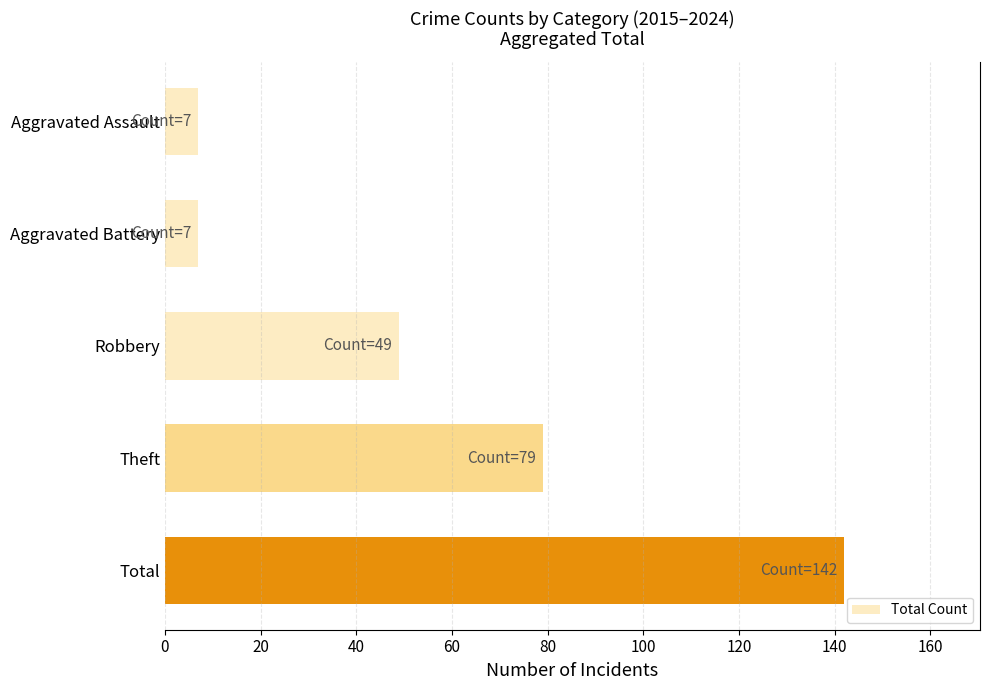

Where is the data nearest to the value 74?

Theft